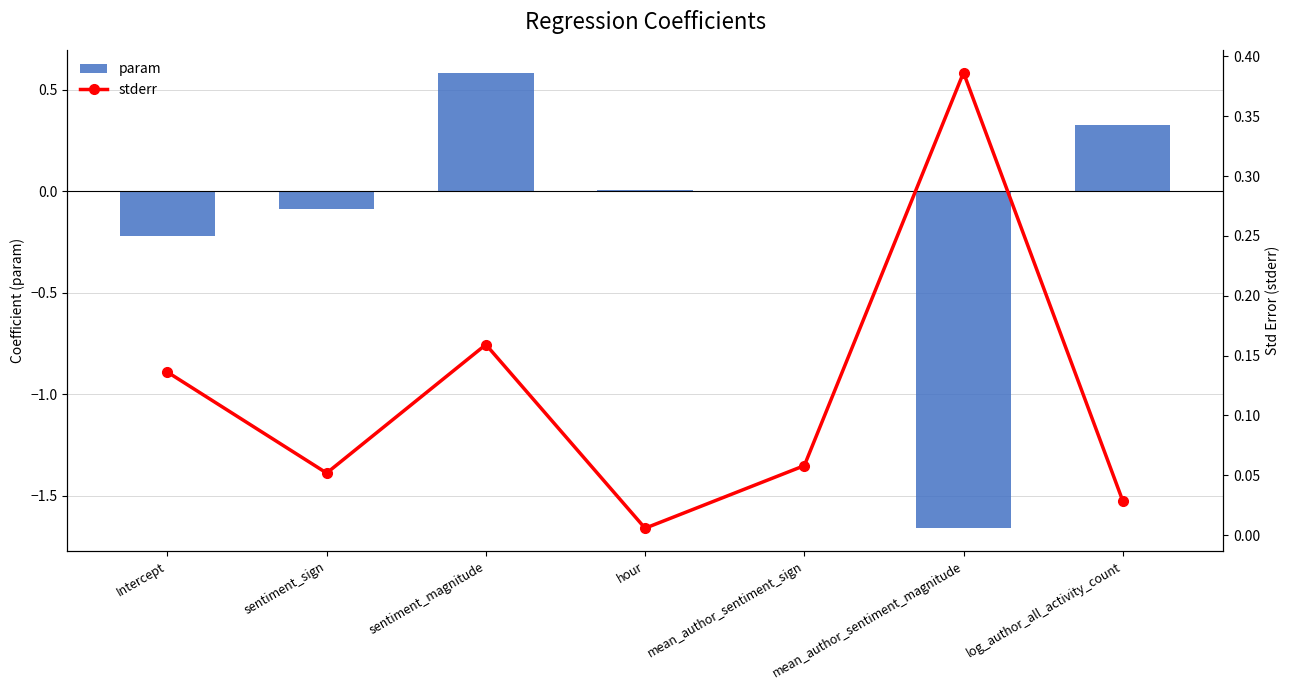

What is the sum of the stderr values at mean_author_sentiment_magnitude and sentiment_magnitude?

0.5